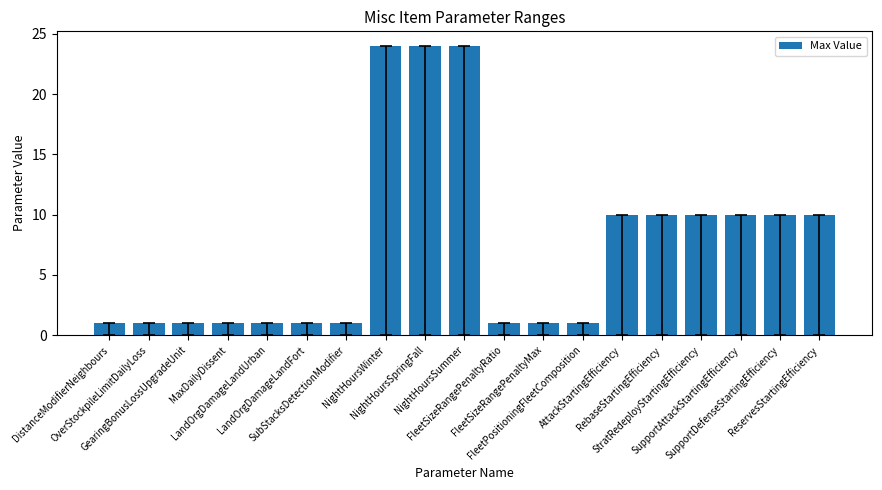

Reading left to right, transcribe all the data shown in this chart.

1	1	1	1	1	1	1	24	24	24	1	1	1	10	10	10	10	10	10